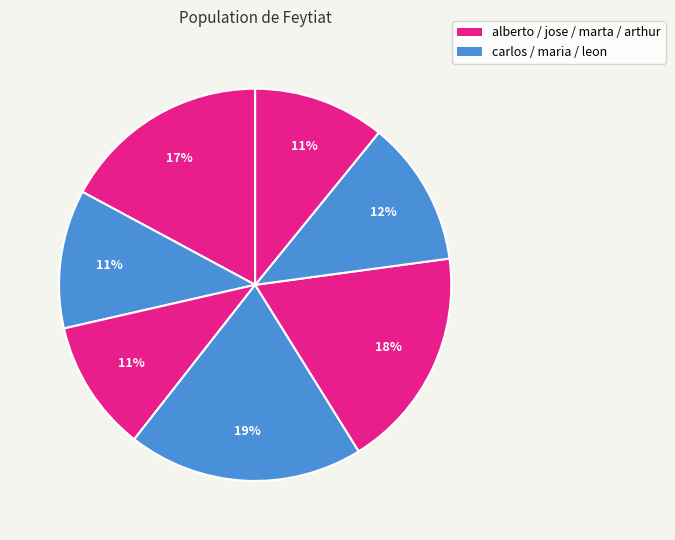

How many slices are in this pie chart?

7